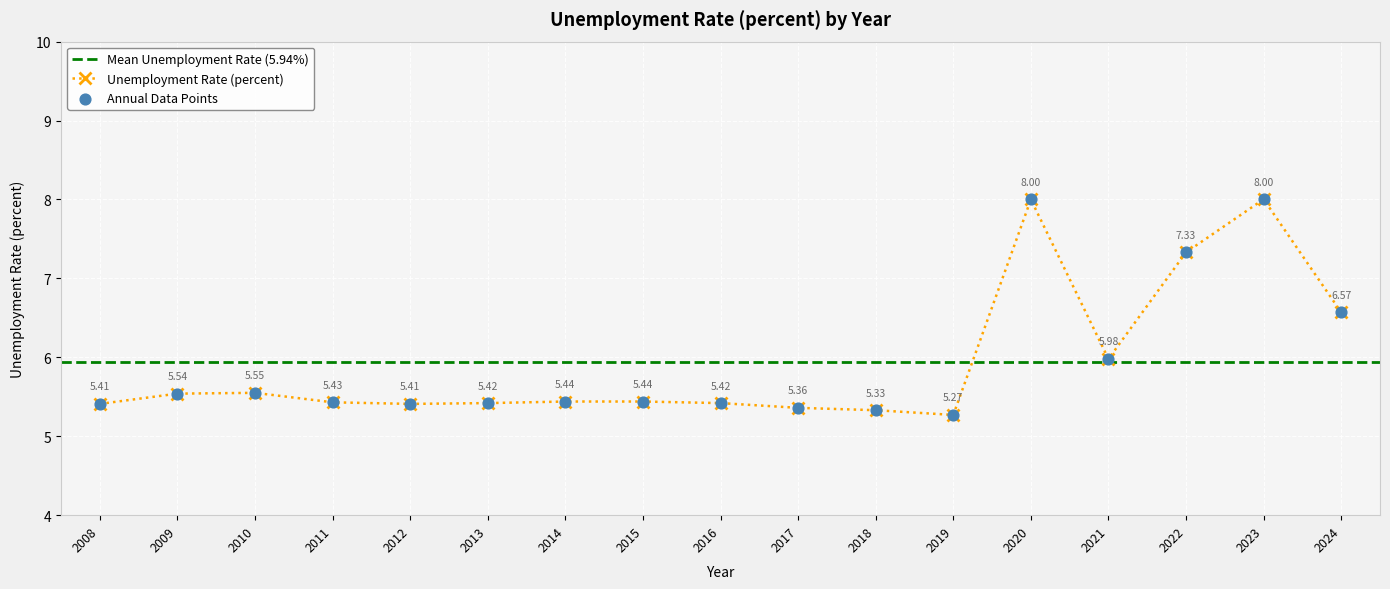

What is the change in value from 2013 to 2018?

-0.1